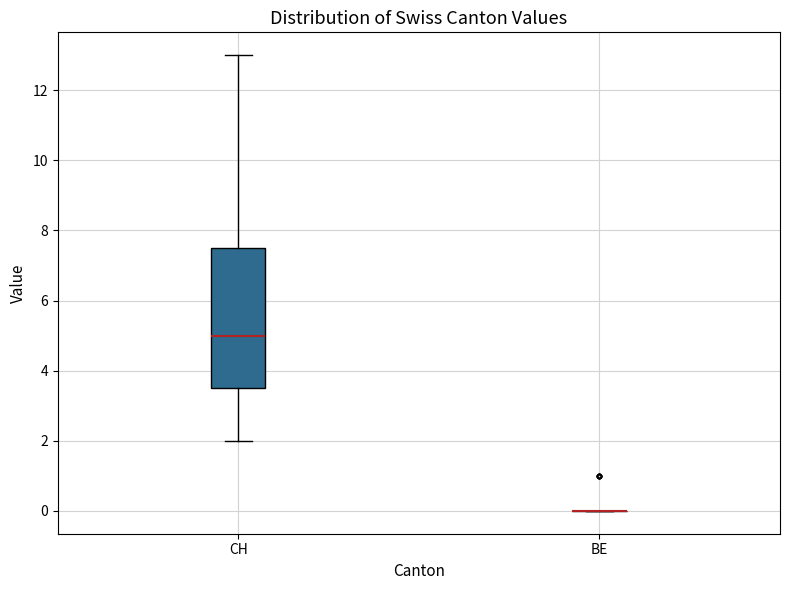

Where does the median line of the box for CH sit on the y-axis? The values are not printed on the chart, so give them approximately, as read against the axis.

5.0